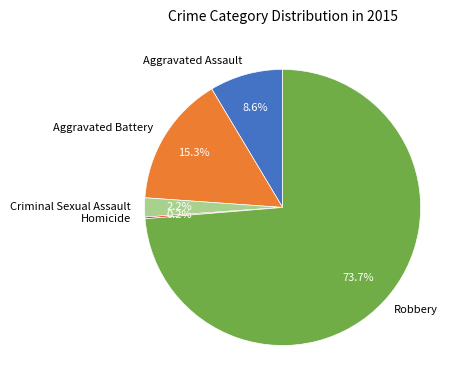

The Aggravated Battery slice represents 15% of the pie. True or false?

True